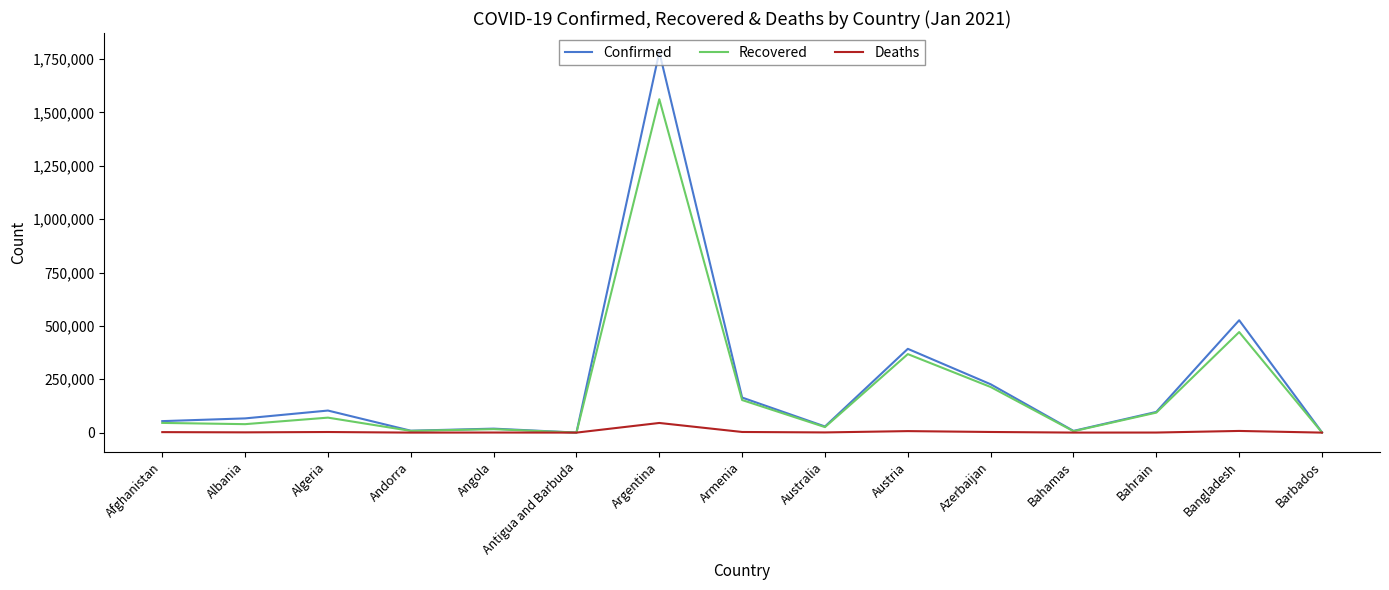

What is the maximum value for Recovered?

1561963